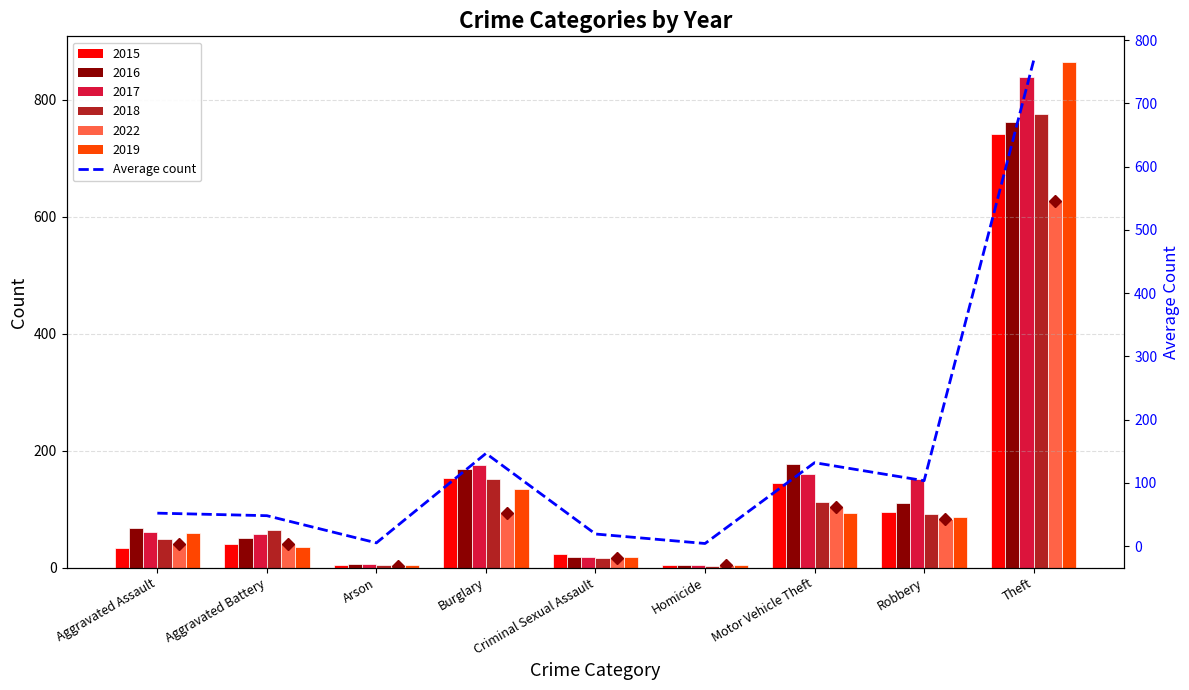

Are the bars horizontal?

No